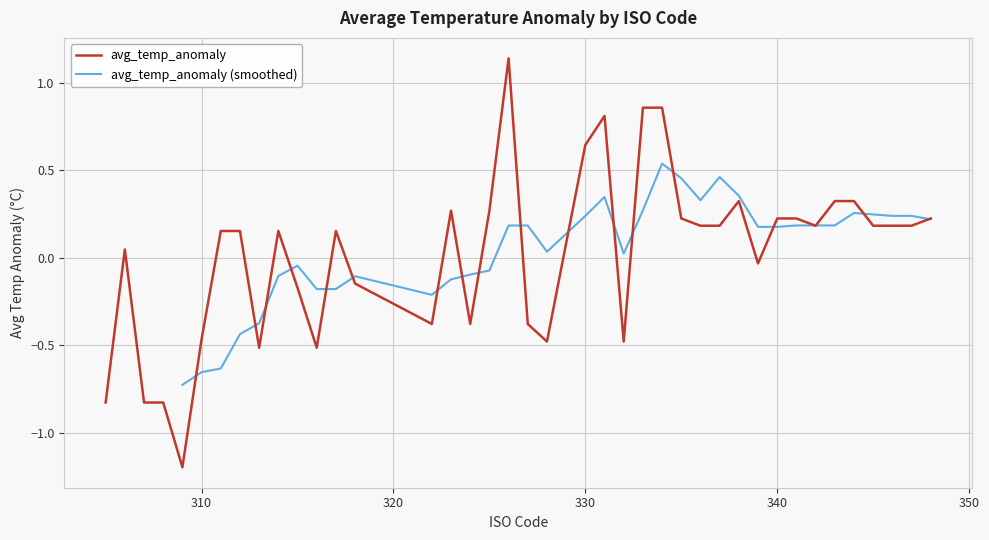

What is the minimum value for avg_temp_anomaly?

-1.2